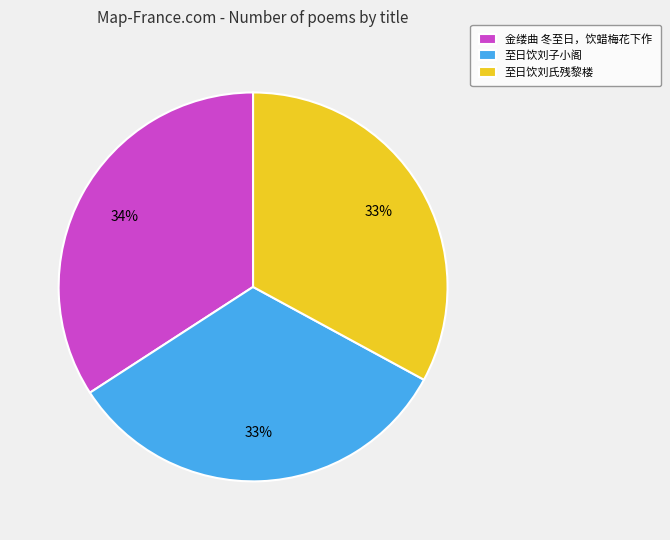

Is 至日饮刘子小阁 the majority of the pie?

No